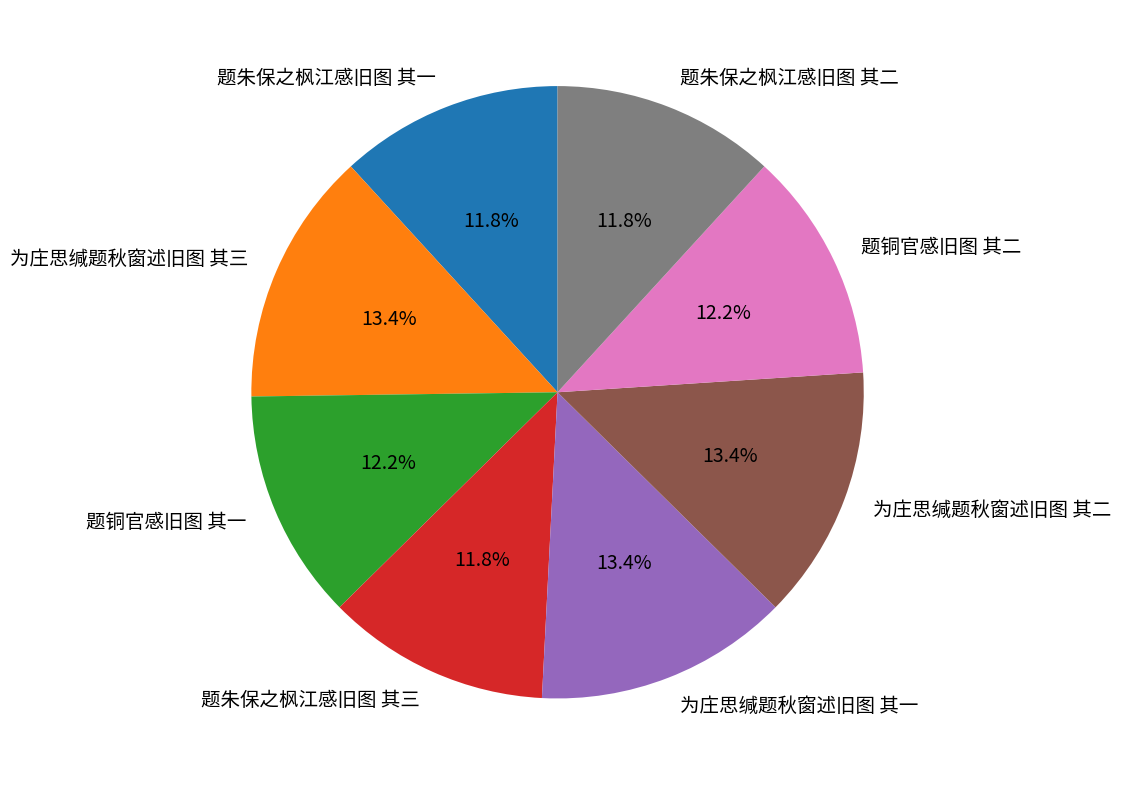

Is 为庄思缄题秋窗述旧图 其一 the majority of the pie?

No